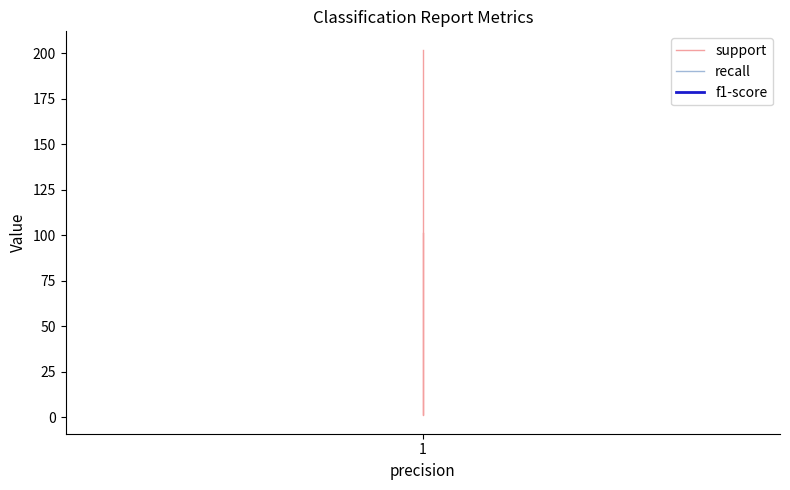

Between 2 and 3, which series saw the biggest shift?

support